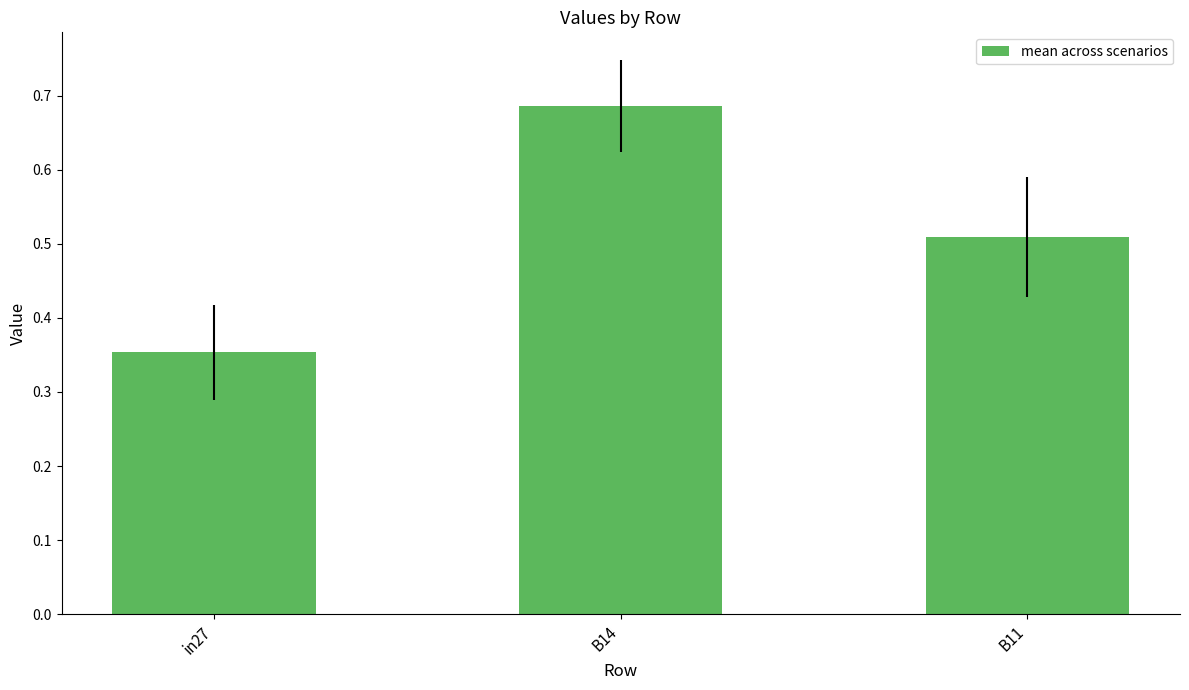

Is it true that the value at B14 is 1.1?

False